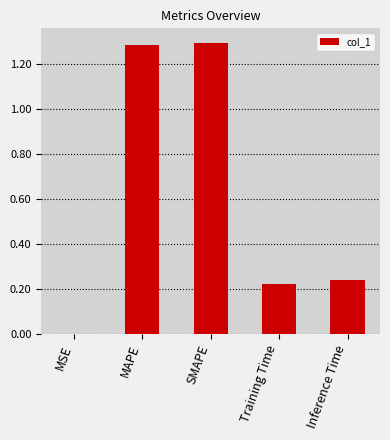

What is the sum of the values at MAPE and Training Time?

1.5